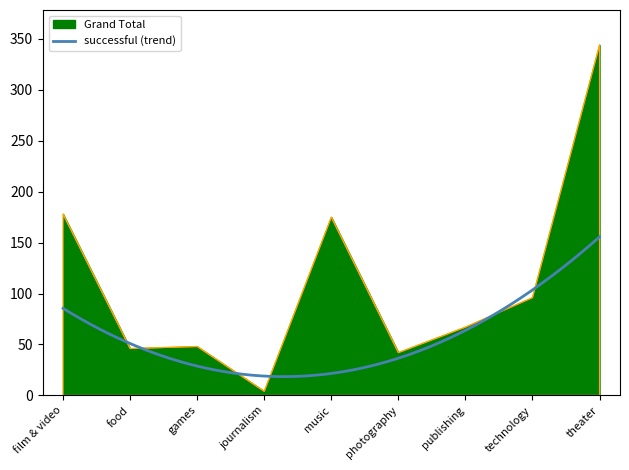

What is the label of the 8th point from the right?

food